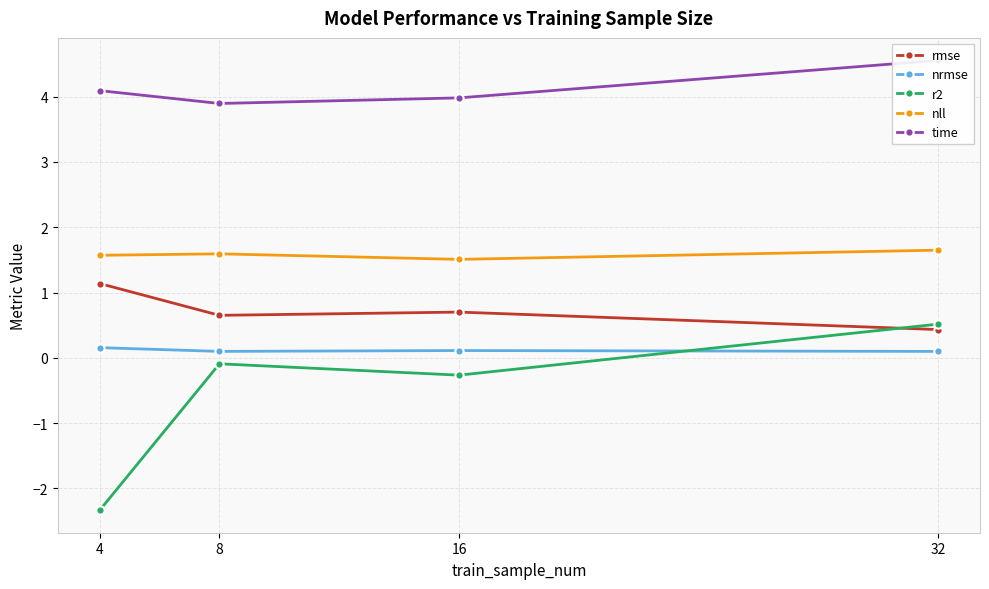

What is the approximate value of nrmse at 4?

0.2